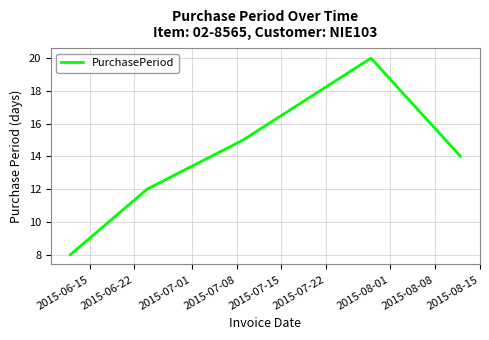

What is the greatest value displayed?

20